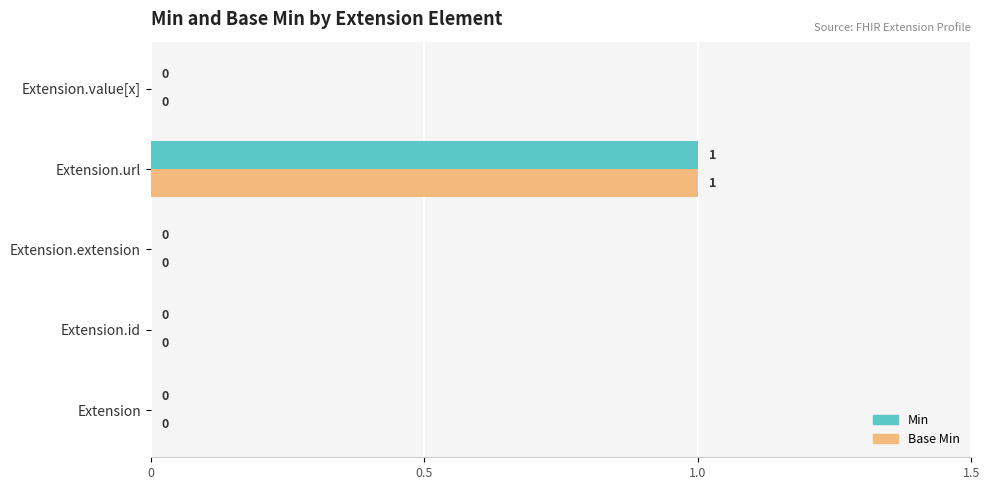

At which category is the sum across all series the highest?

Extension.url